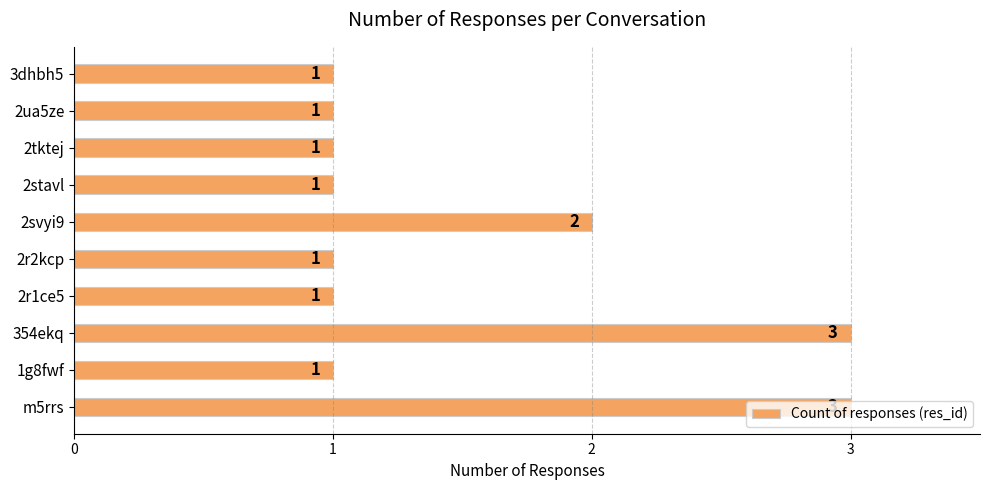

How many values are between 1 and 2?

8